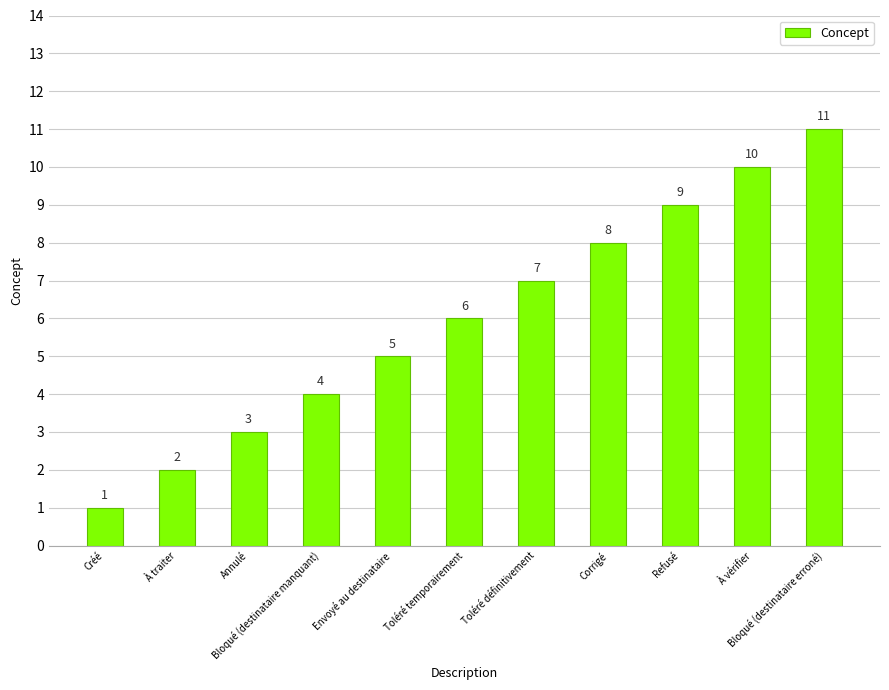

What is the maximum value shown in the chart?

11